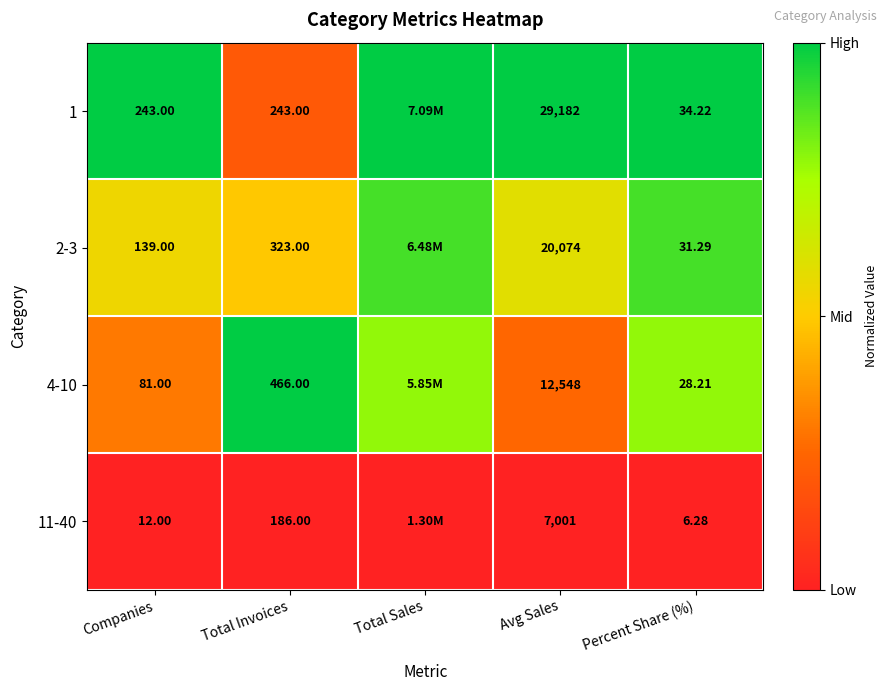

Is it true that 4-10 equals 0.2 at Percent Share (%)?

False